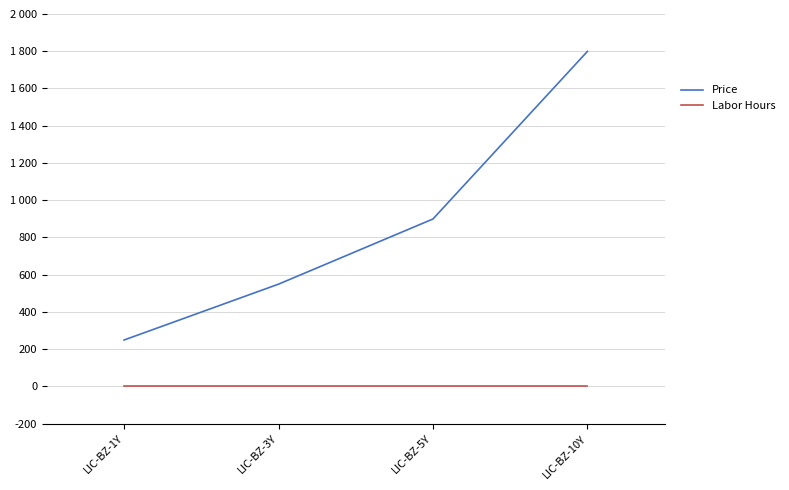

Does the chart display data point markers on the line(s)?

No